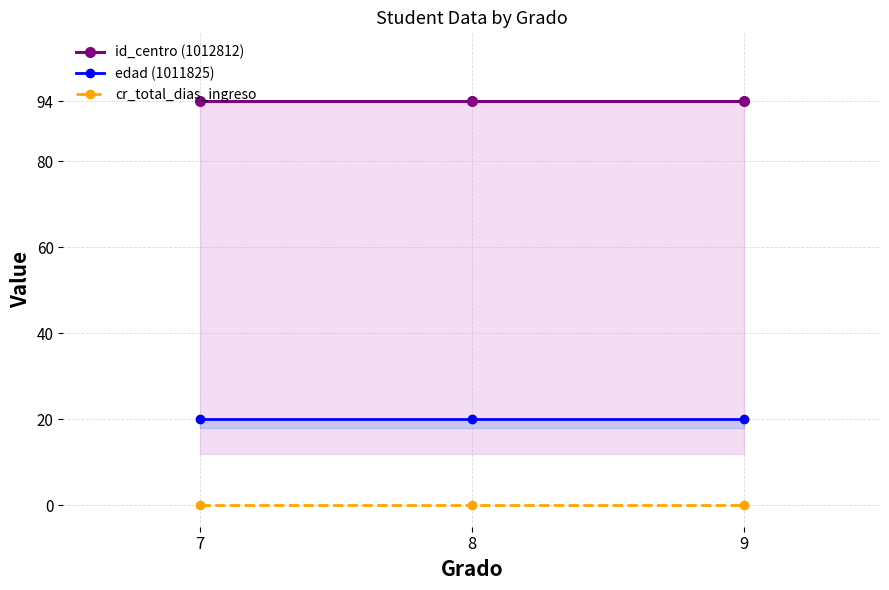

Is it true that edad (1011825) equals 11 at 9?

False